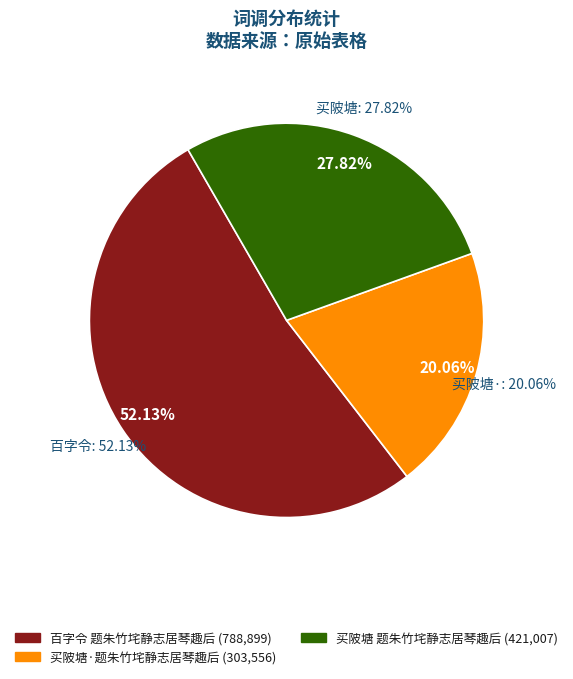

Is there any slice that represents more than half of the pie?

Yes